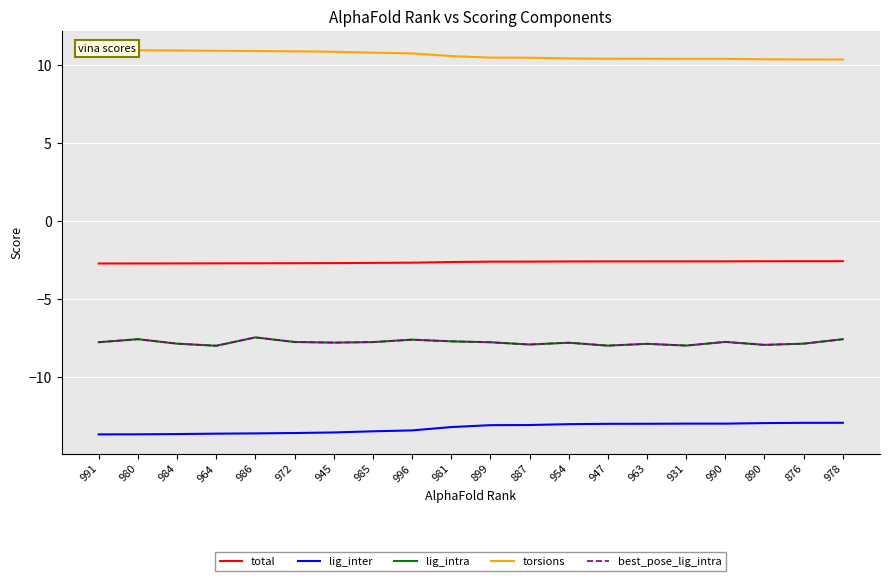

What is the highest value of the torsions series?

11.0